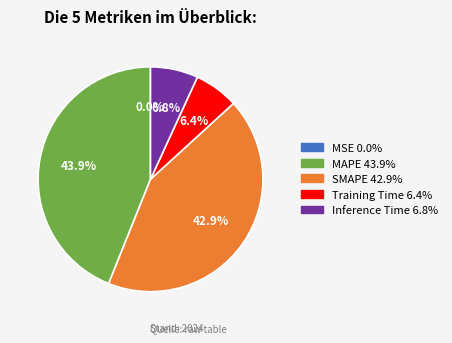

Which category has the biggest portion of the pie?

MAPE